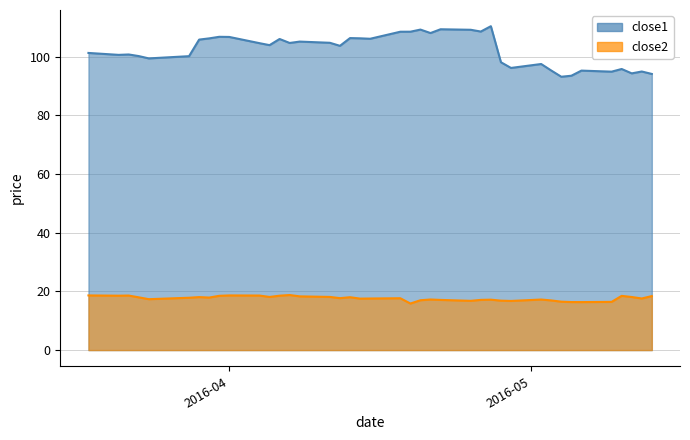

List the series in order of their peak value, lowest first.

close2, close1